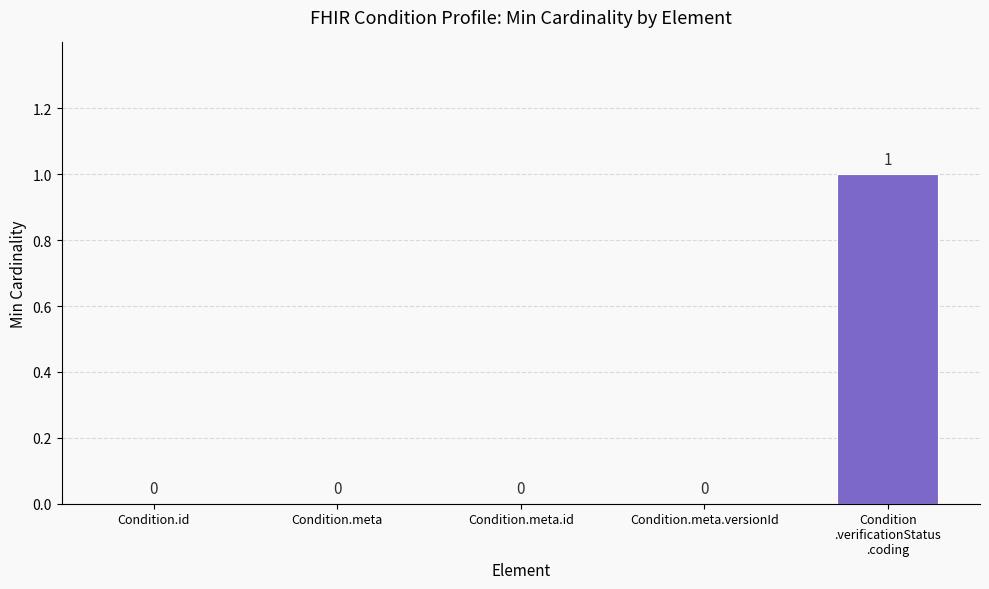

What is the greatest value displayed?

1